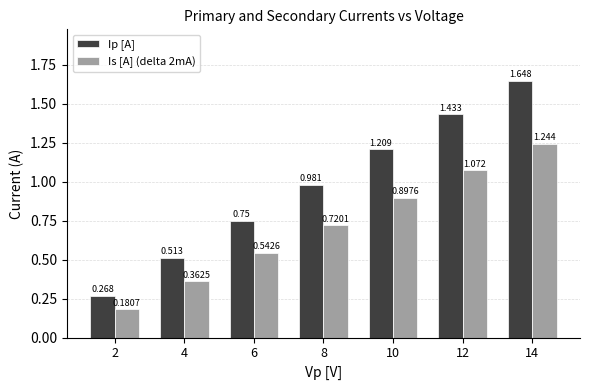

At 10, list the series in order from largest to smallest.

Ip [A], Is [A] (delta 2mA)